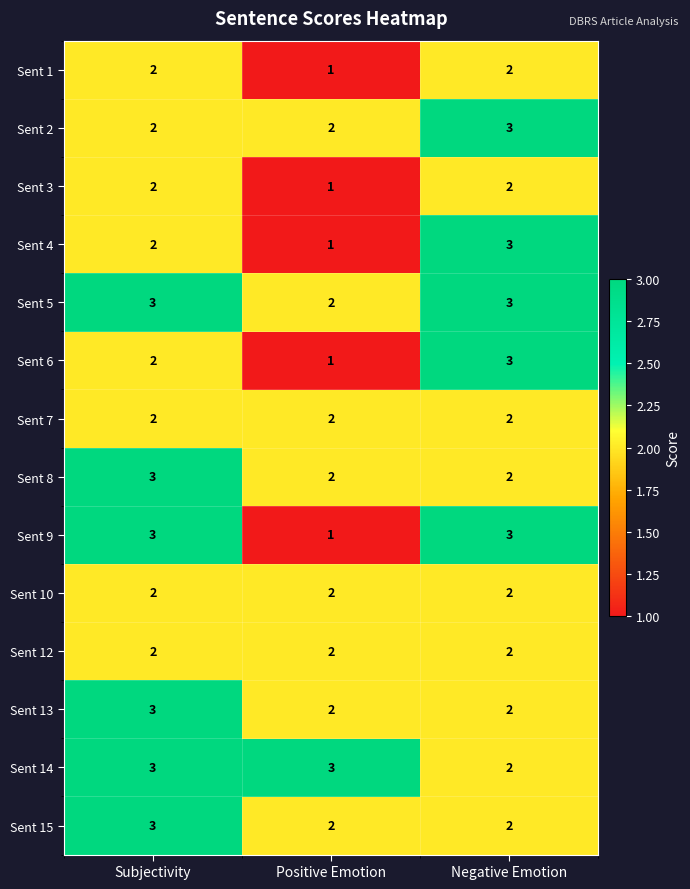

Which series changed the most between Subjectivity and Positive Emotion?

Sent 9